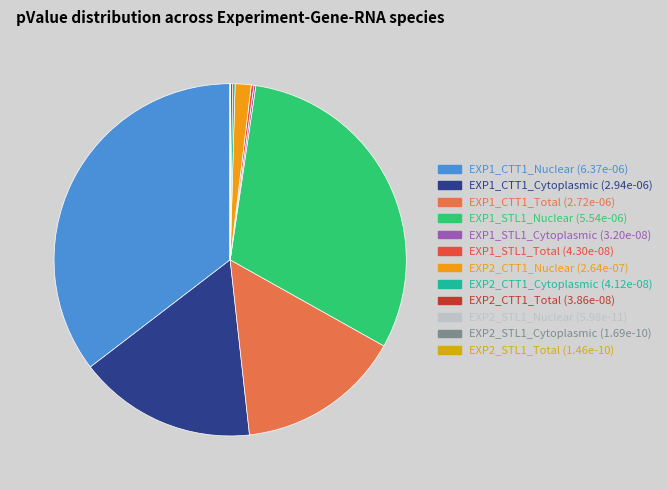

Which slice is the largest?

EXP1_CTT1_Nuclear